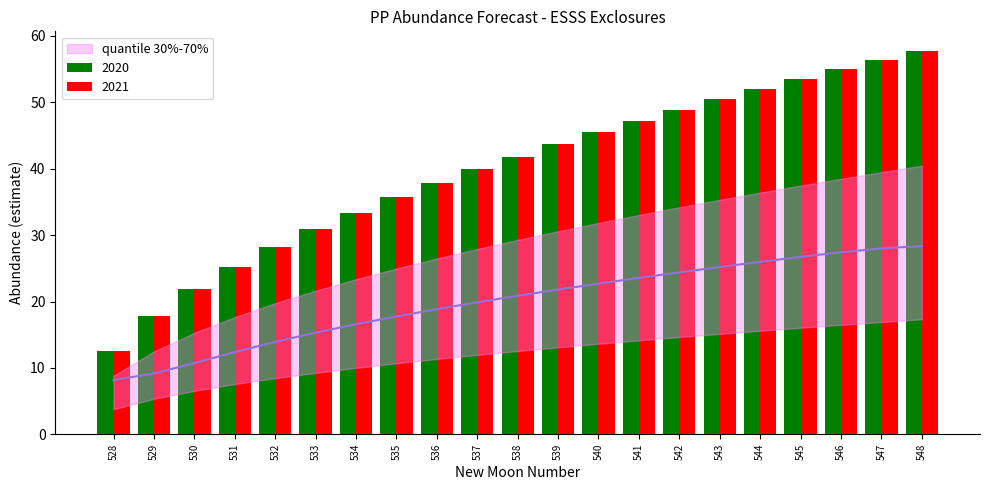

The value at 538 is 20.9. True or false?

True